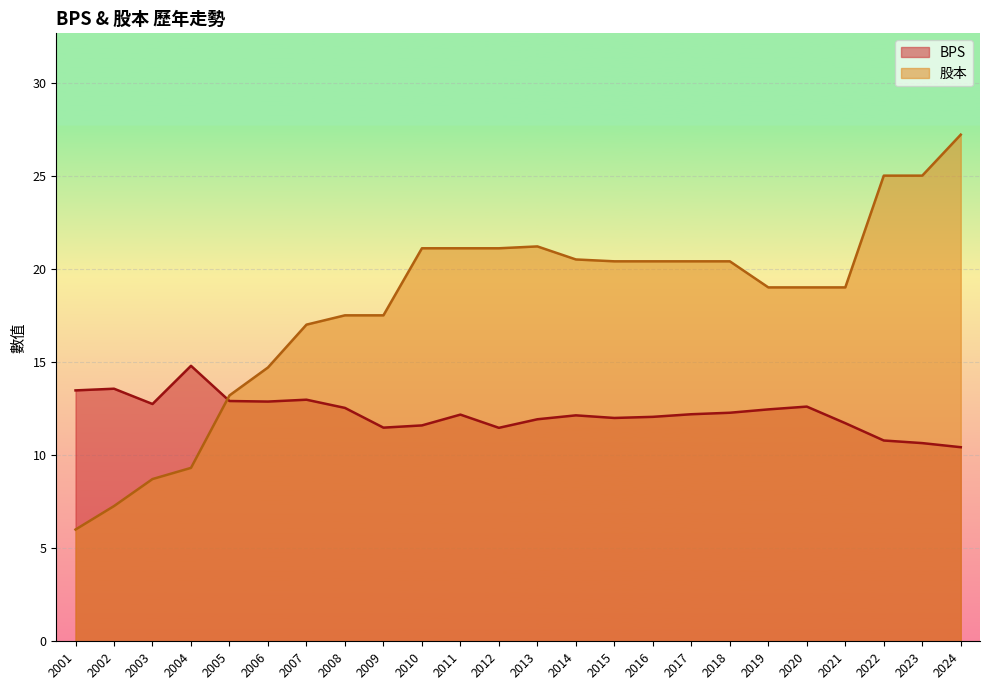

Reading right to left, list all the values displayed in this chart.

BPS: 2024=10.4	2023=10.6	2022=10.8	2021=11.7	2020=12.6	2019=12.4	2018=12.3	2017=12.2	2016=12.1	2015=12.0	2014=12.1	2013=11.9	2012=11.5	2011=12.2	2010=11.6	2009=11.5	2008=12.5	2007=13.0	2006=12.9	2005=12.9	2004=14.8	2003=12.7	2002=13.6	2001=13.5
股本: 2024=27.2	2023=25.0	2022=25.0	2021=19.0	2020=19.0	2019=19.0	2018=20.4	2017=20.4	2016=20.4	2015=20.4	2014=20.5	2013=21.2	2012=21.1	2011=21.1	2010=21.1	2009=17.5	2008=17.5	2007=17.0	2006=14.7	2005=13.2	2004=9.3	2003=8.7	2002=7.3	2001=6.0